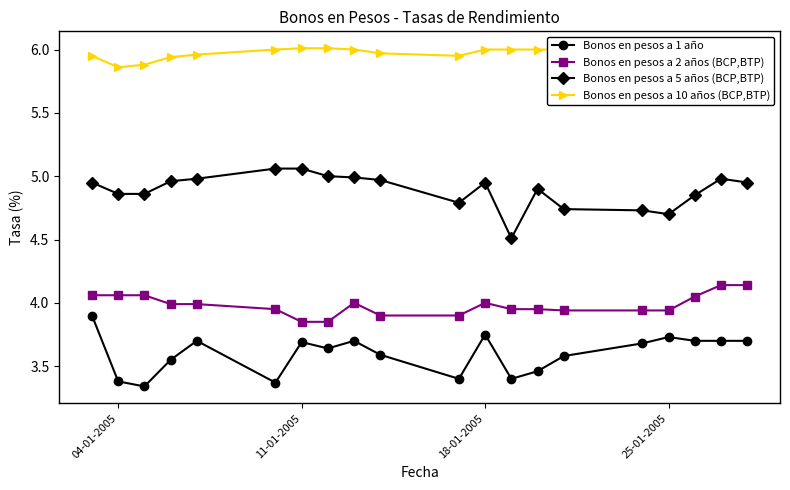

What are all the series names shown in the legend?

Bonos en pesos a 1 año, Bonos en pesos a 2 años (BCP,BTP), Bonos en pesos a 5 años (BCP,BTP), Bonos en pesos a 10 años (BCP,BTP)